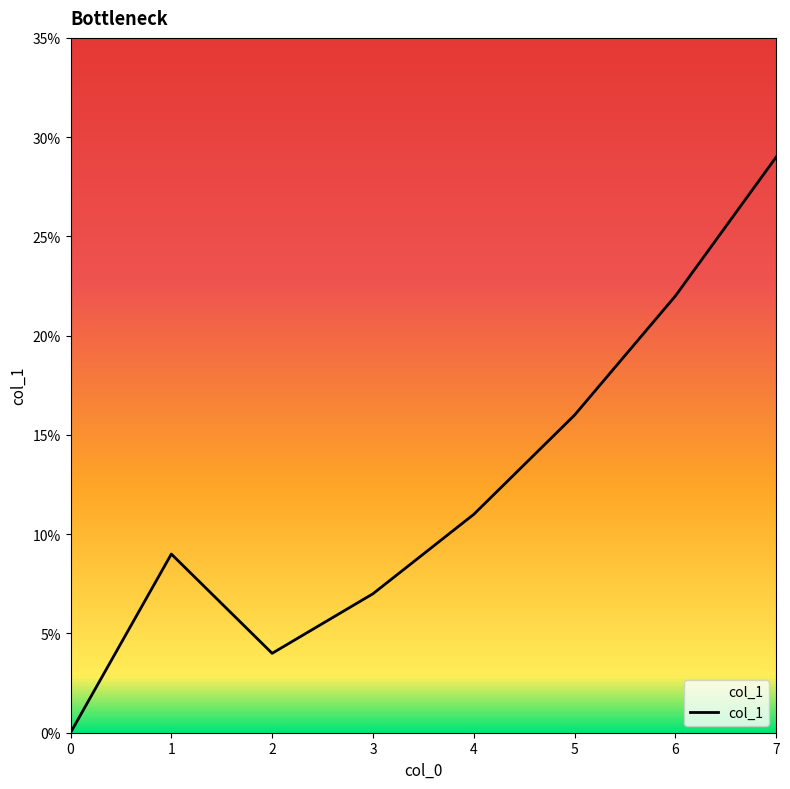

The value at 4 is 0.1. True or false?

True